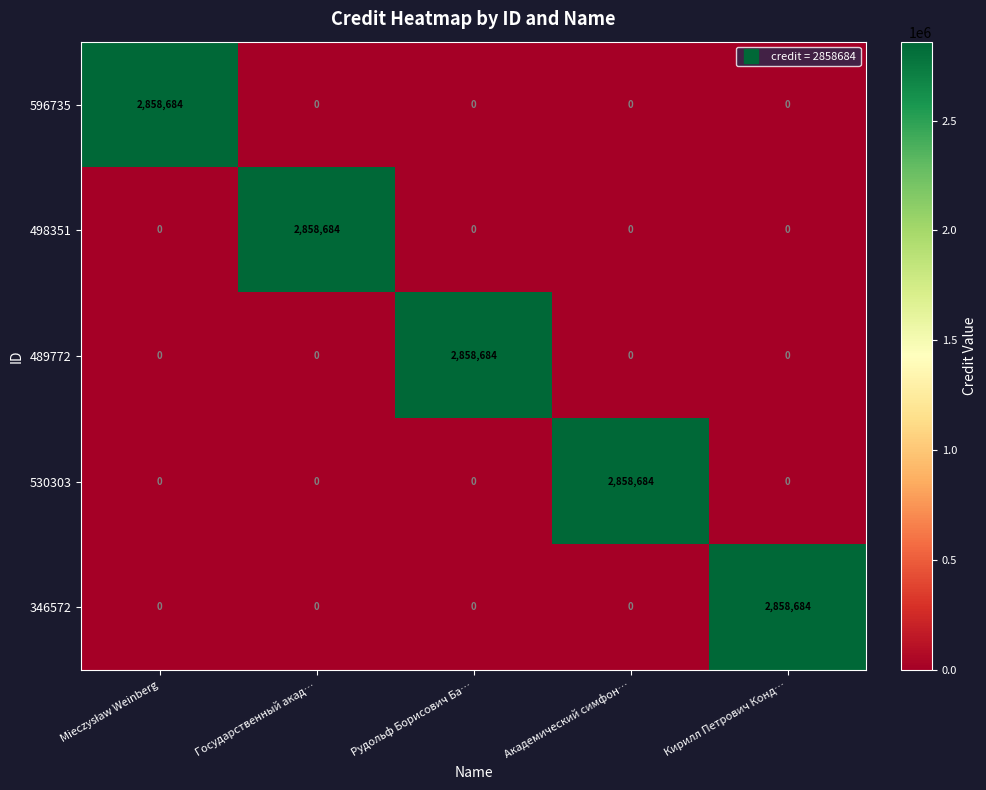

What is the highest value of the 498351 series?

2858684